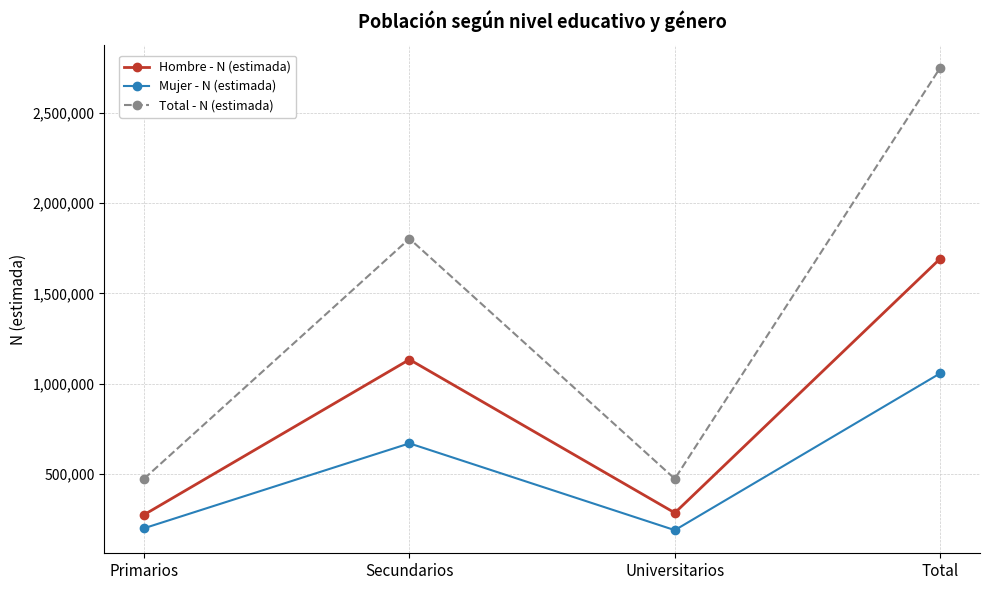

Does the chart have visible grid lines?

Yes